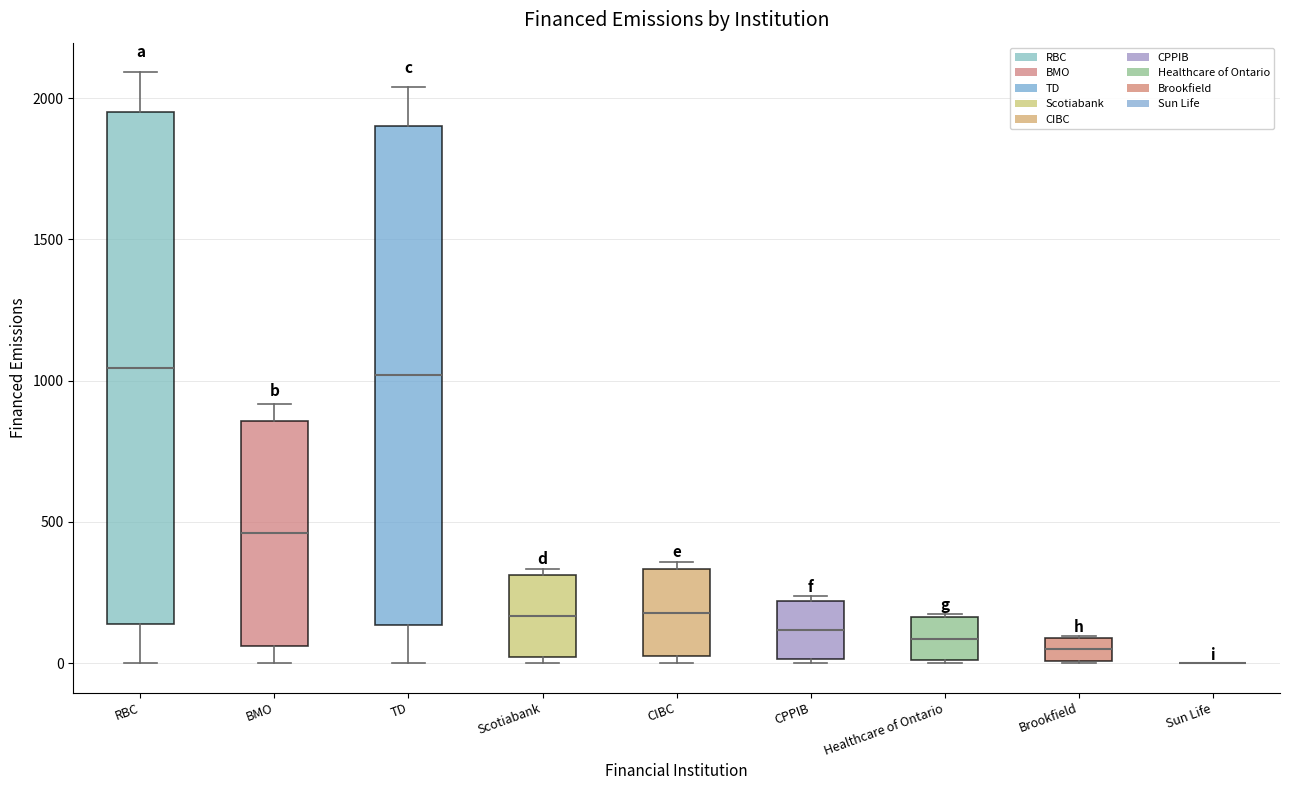

Reading left to right, transcribe this box plot: for each box, give where its median line is, the range the box spans, and where its two whiskers end, as read against the y-axis. The values are not printed on the chart, so give them approximately, as read against the axis.

RBC: median 1050, box 150 to 1950, whiskers 0 to 2100
BMO: median 450, box 50 to 850, whiskers 0 to 900
TD: median 1000, box 150 to 1900, whiskers 0 to 2050
Scotiabank: median 150, box 0 to 300, whiskers 0 (just below the box's lower edge) to 350
CIBC: median 200, box 0 to 350, whiskers 0 (just below the box's lower edge) to 350 (just above the box's upper edge)
CPPIB: median 100, box 0 to 200, whiskers 0 (just below the box's lower edge) to 250
Healthcare of Ontario: median 100, box 0 to 150, whiskers 0 to 150
Brookfield: median 50, box 0 to 100, whiskers 0 to 100
Sun Life: box collapsed to a line at 0, whiskers 0 to 0